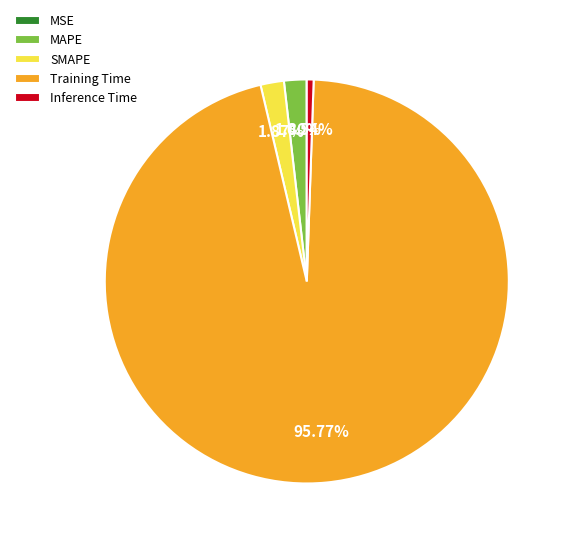

Is the sum of MAPE and Inference Time greater than half?

No